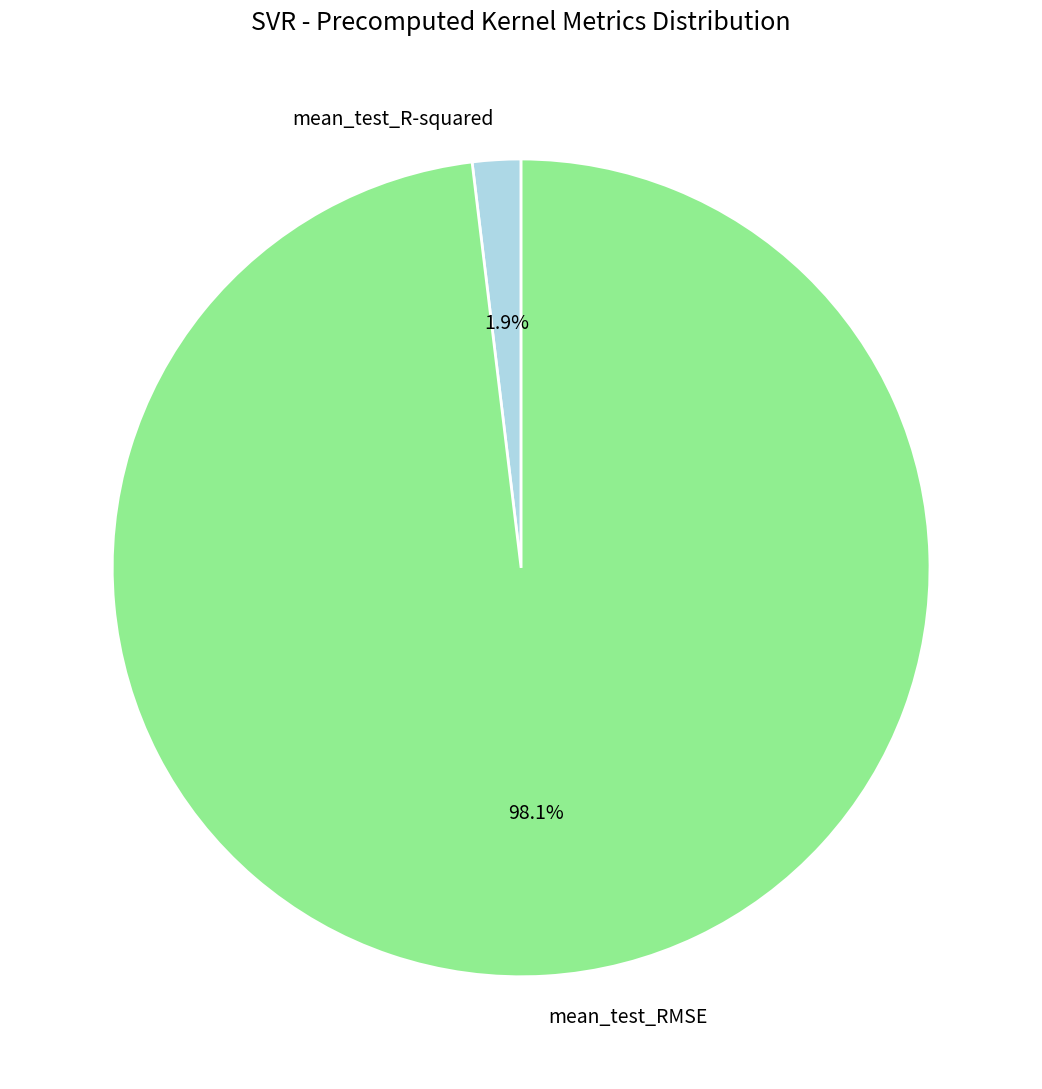

Is mean_test_R-squared the majority of the pie?

No